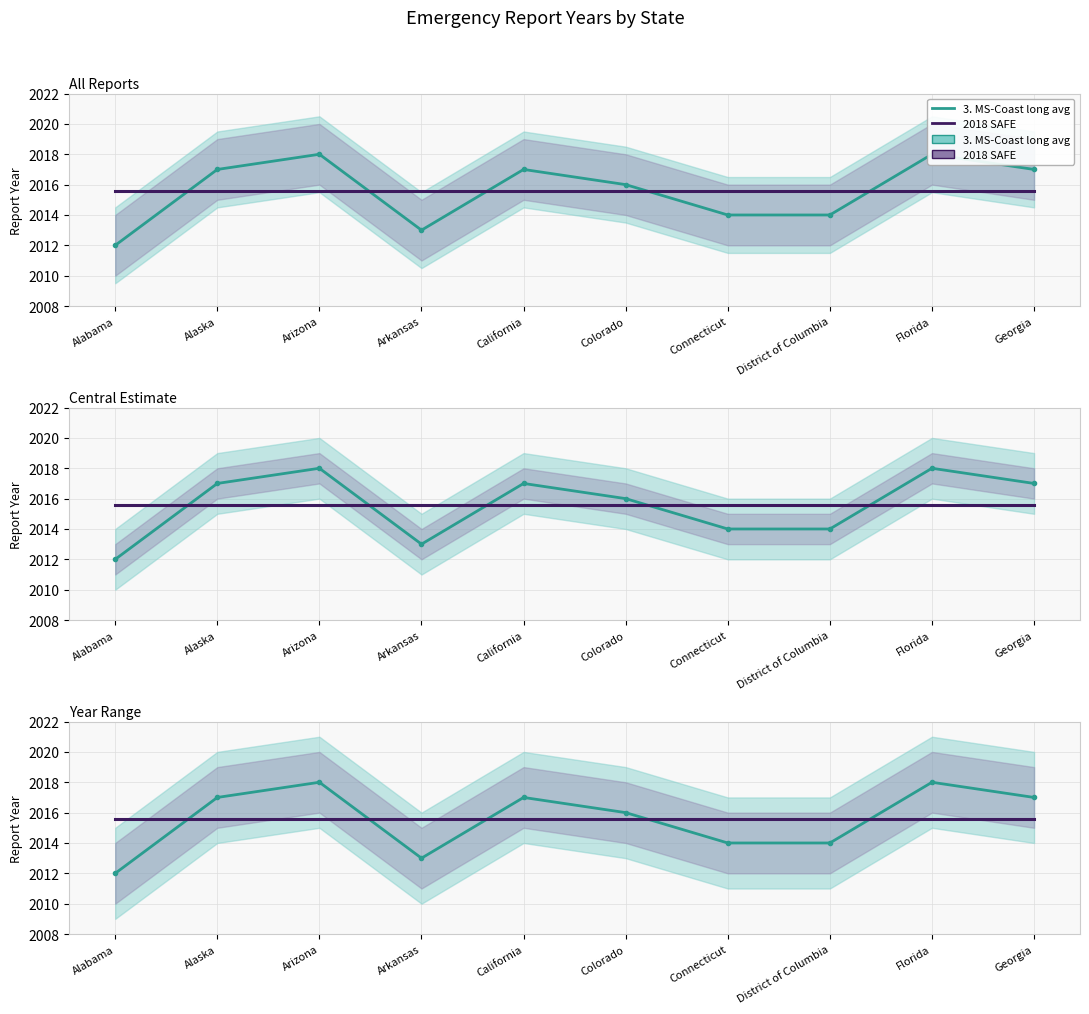

What is the maximum value for 2018 SAFE?

2015.6